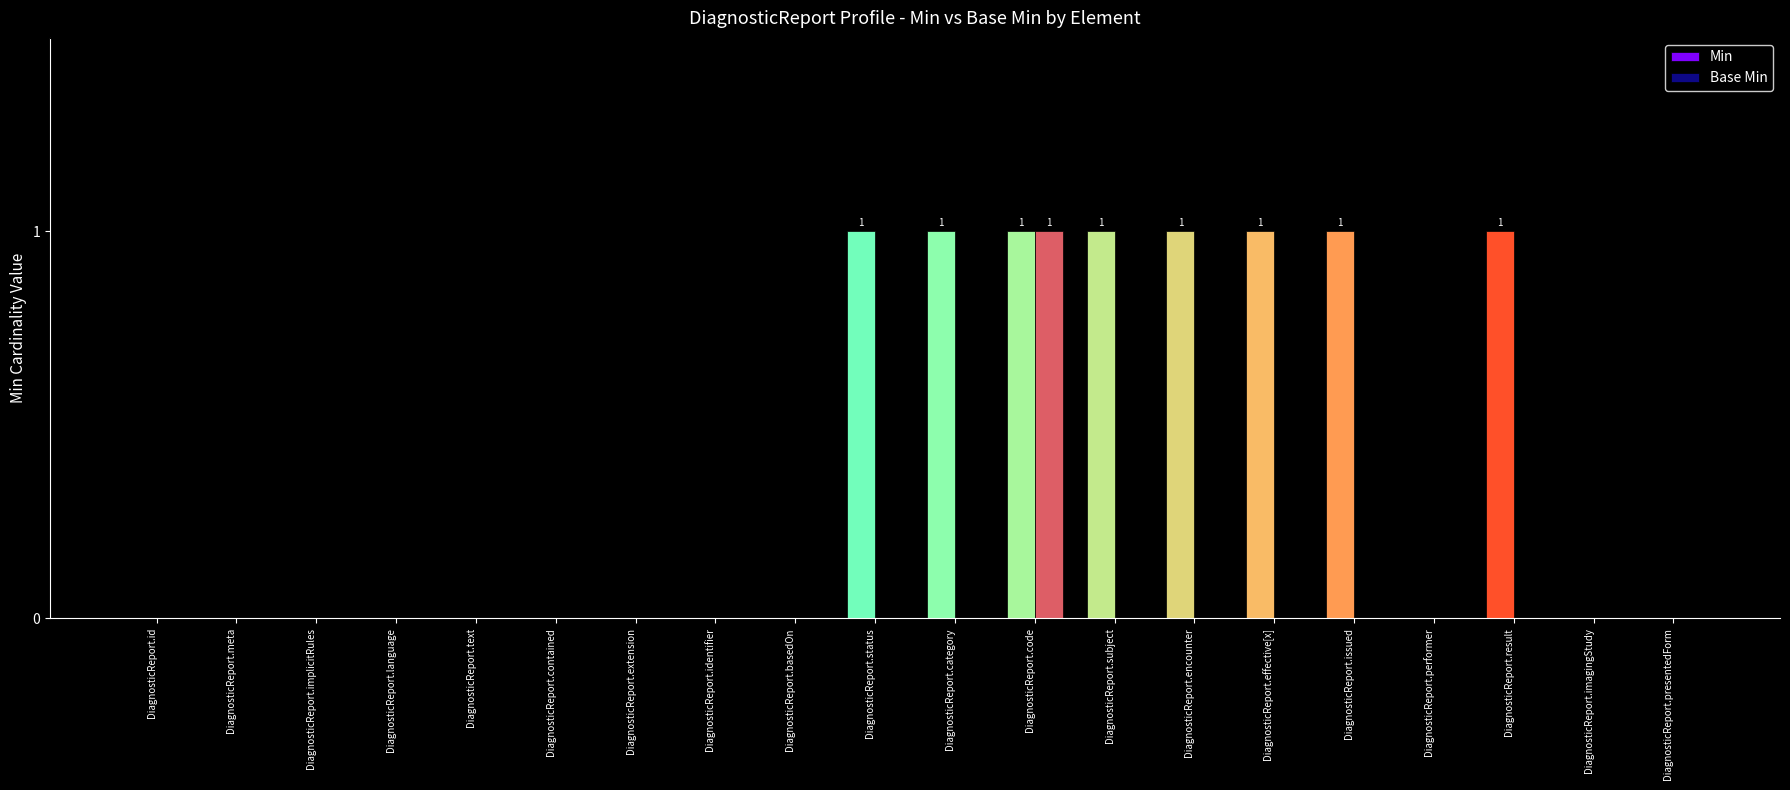

Between DiagnosticReport.extension and DiagnosticReport.effective[x], which series saw the biggest shift?

Min